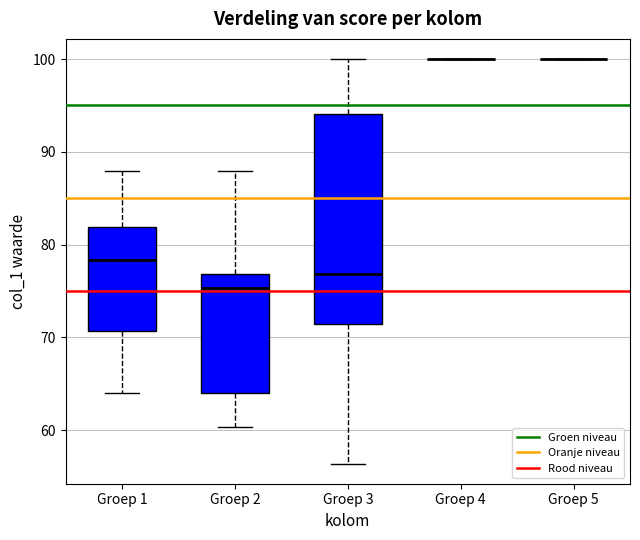

Reading left to right, read every box against the y-axis: the position of its median line, the range the box covers, and the ends of its whiskers. The values are not printed on the chart, so give them approximately, as read against the axis.

Groep 1: median 78, box 71 to 82, whiskers 64 to 88
Groep 2: median 75, box 64 to 77, whiskers 60 to 88
Groep 3: median 77, box 71 to 94, whiskers 56 to 100
Groep 4: box collapsed to a line at 100, whiskers 100 to 100
Groep 5: box collapsed to a line at 100, whiskers 100 to 100